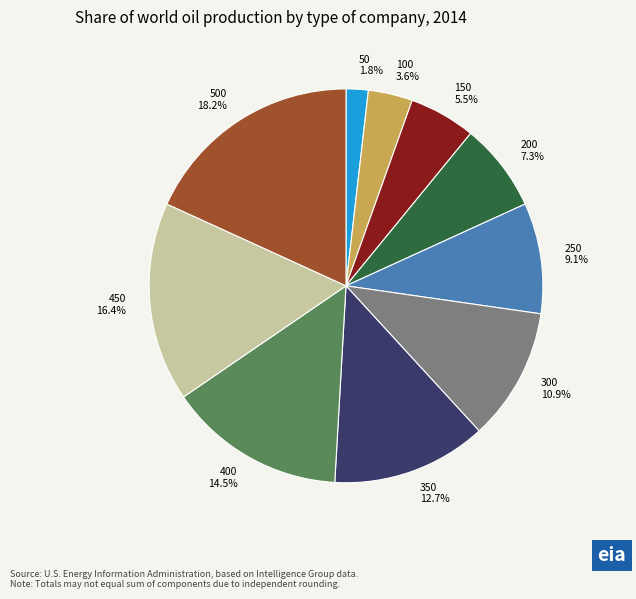

Does 450 represent more than half of the total?

No